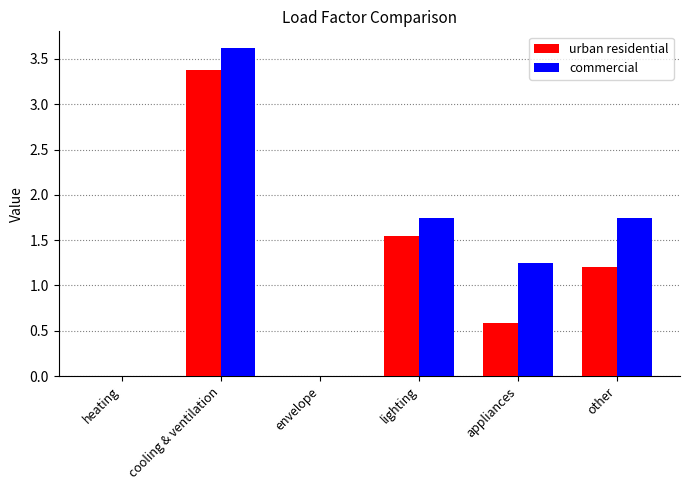

The value of commercial at other is 2.3. True or false?

False